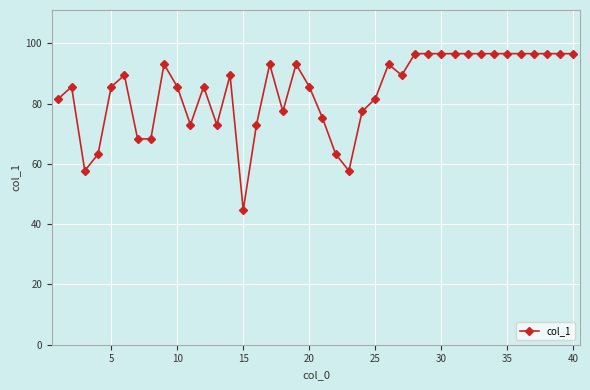

True or false: there are more than 0 points higher than both neighbors.

True